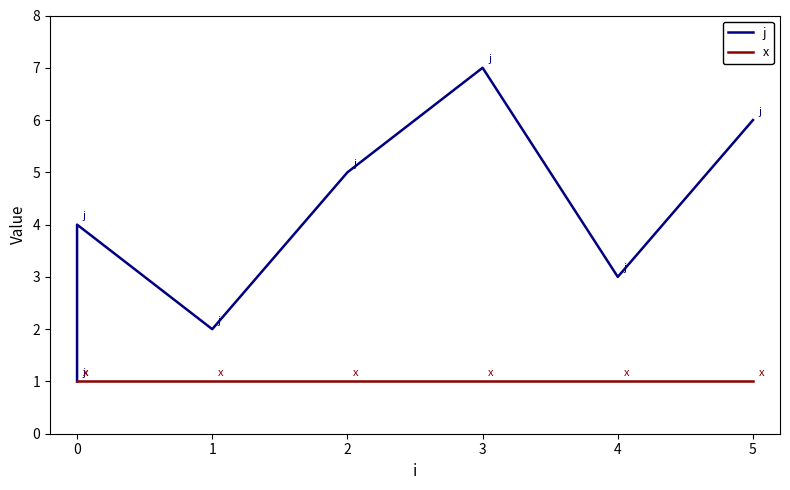

What is the sum of the j values at 2 and 4?

8